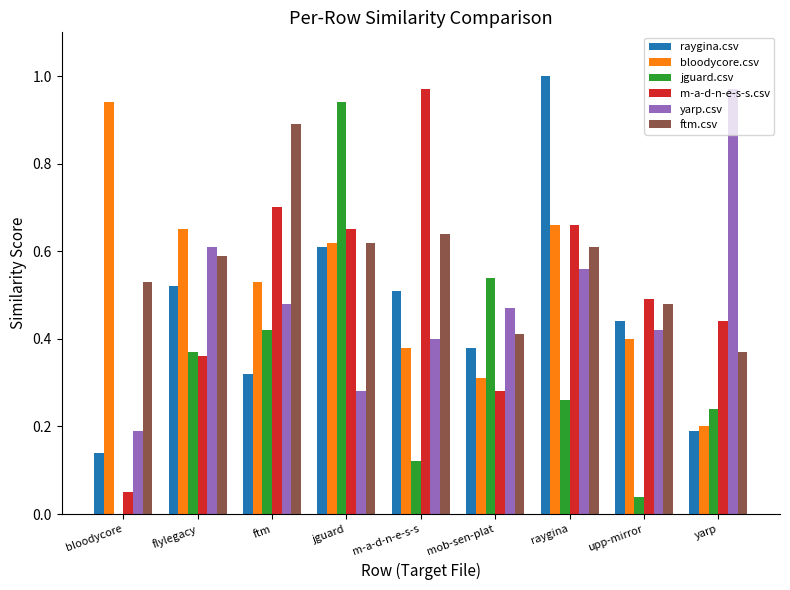

What is the total value across all series at yarp?

2.4